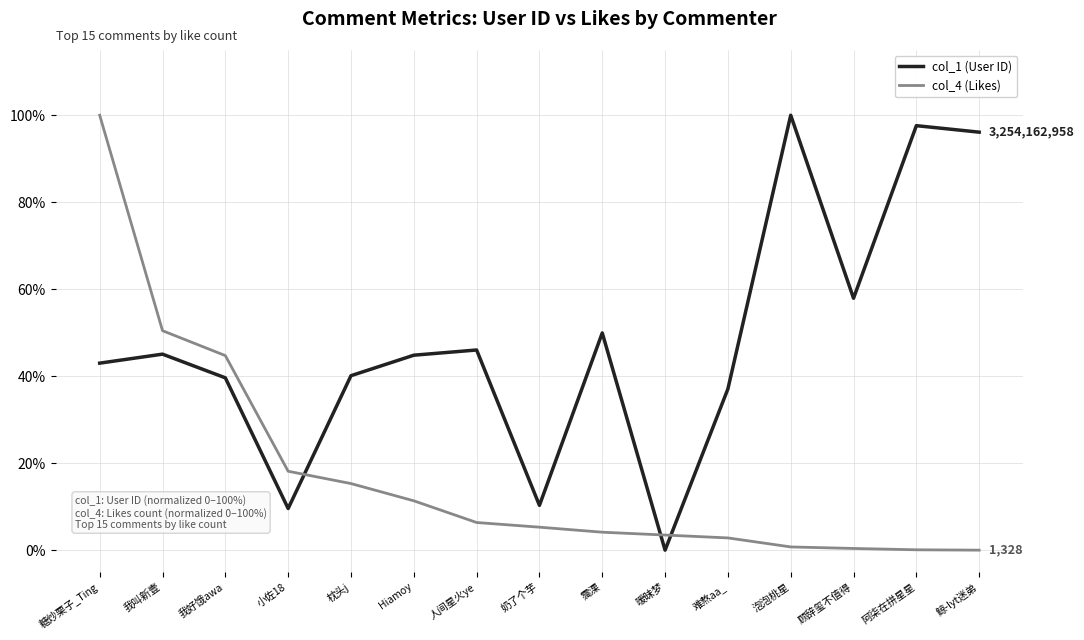

At which category does col_1 (User ID) reach its first local peak?

我叫新壹